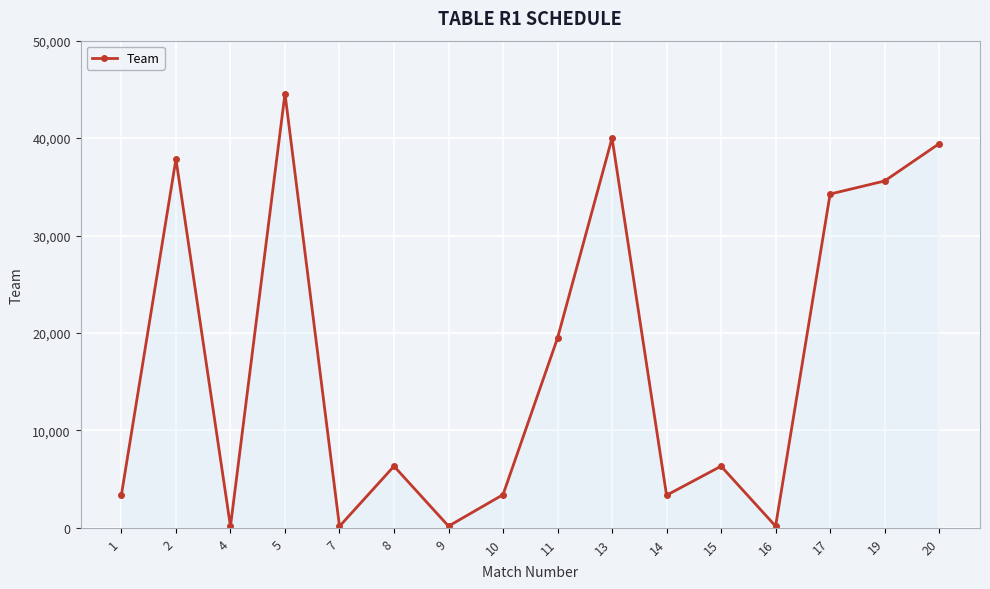

What is the greatest value displayed?

44576